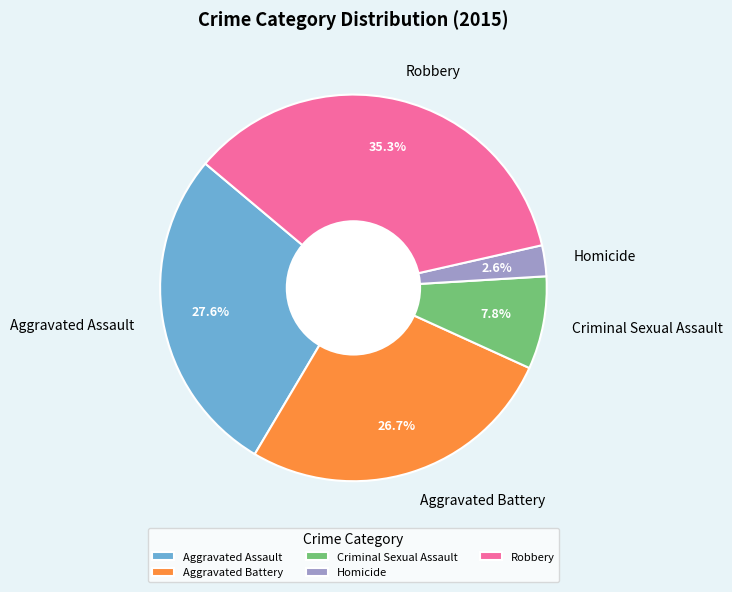

How many segments does this pie chart have?

5